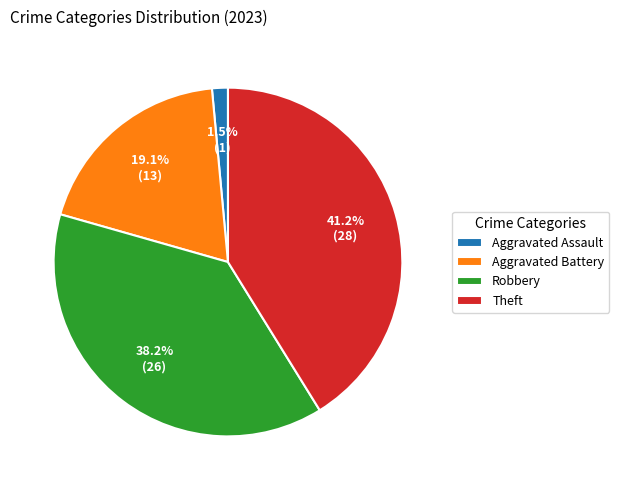

Which has a higher value, Aggravated Battery or Robbery?

Robbery